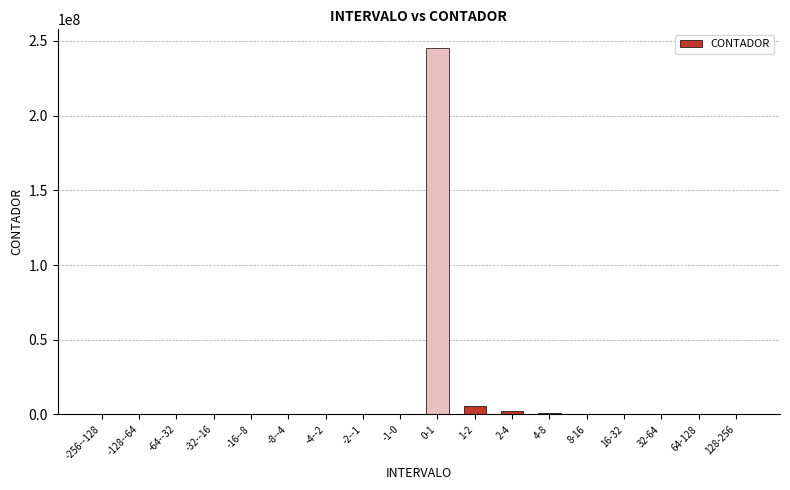

What is the maximum value shown in the chart?

245461547